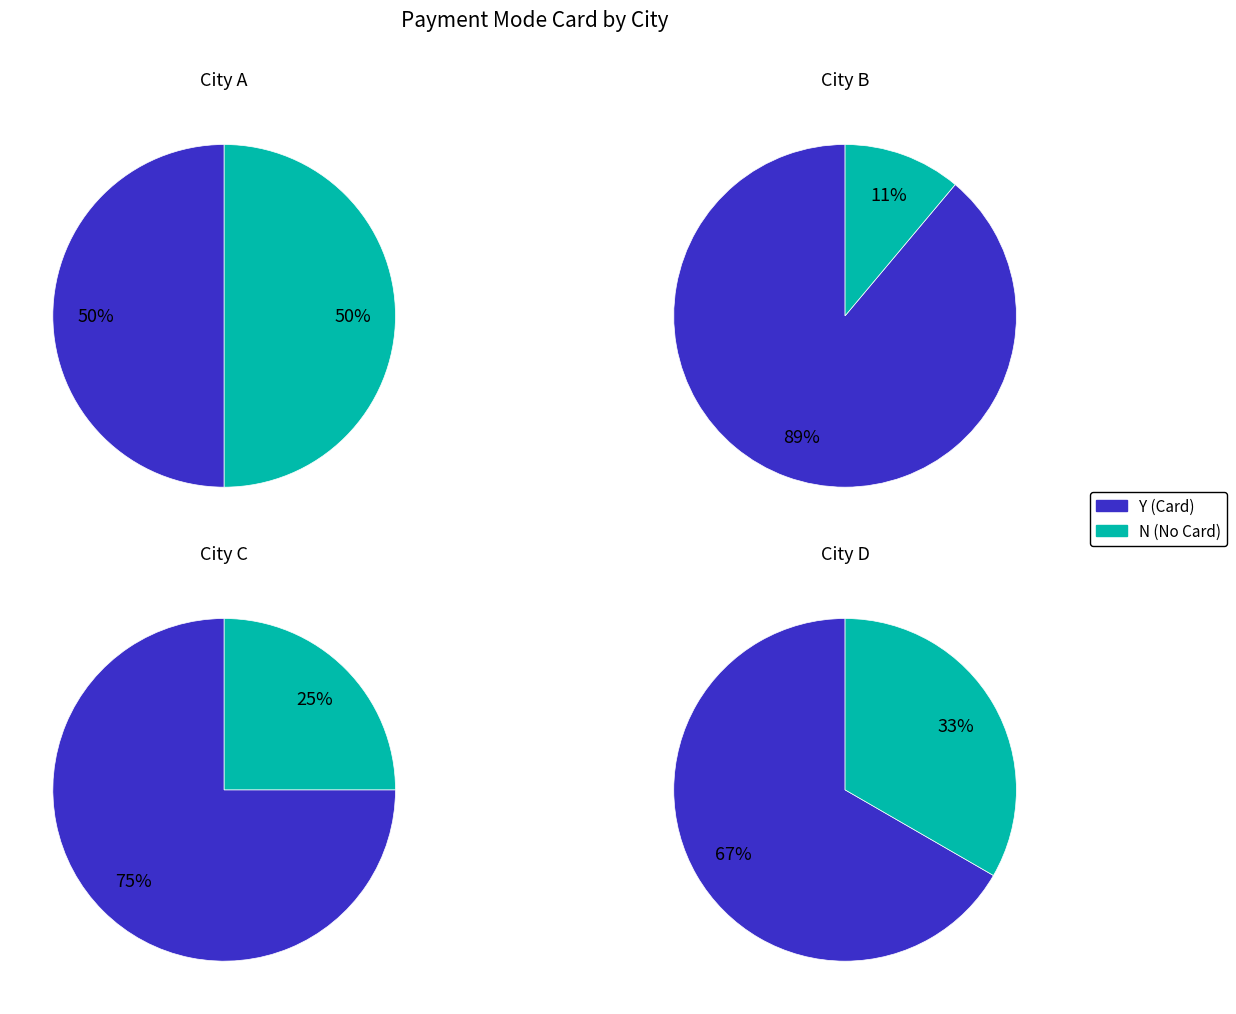

Which category accounts for the majority?

PAYMENT_MODE_CARD=Y